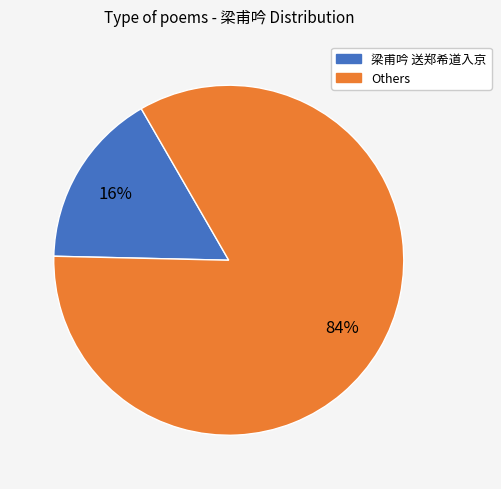

To the nearest percent, what is the average slice percentage?

50%